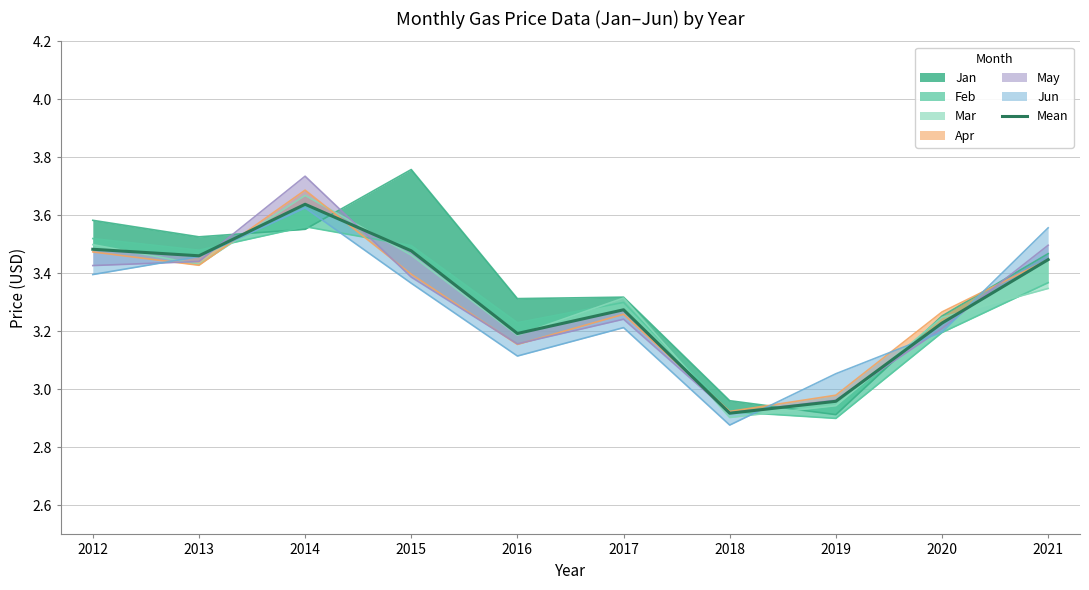

What is the value of the 8th point from the left?

3.0